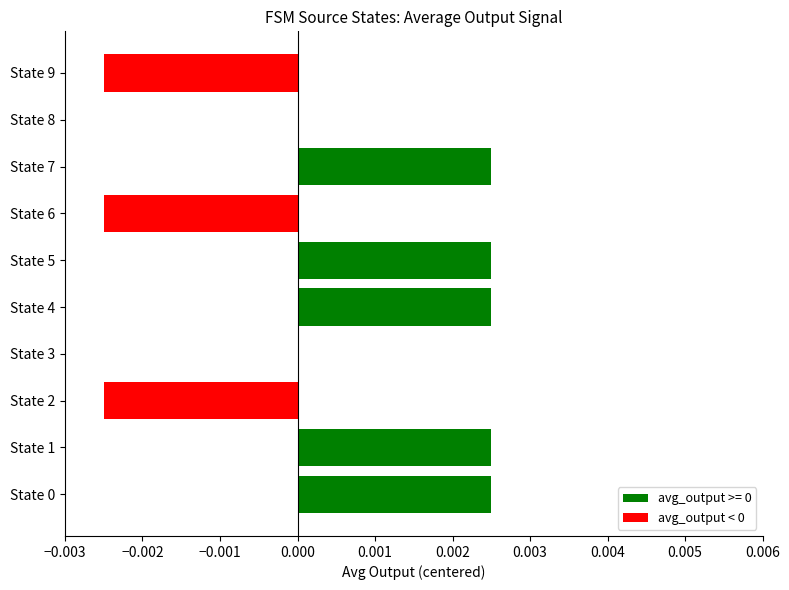

The value at State 5 is 0.0. True or false?

True